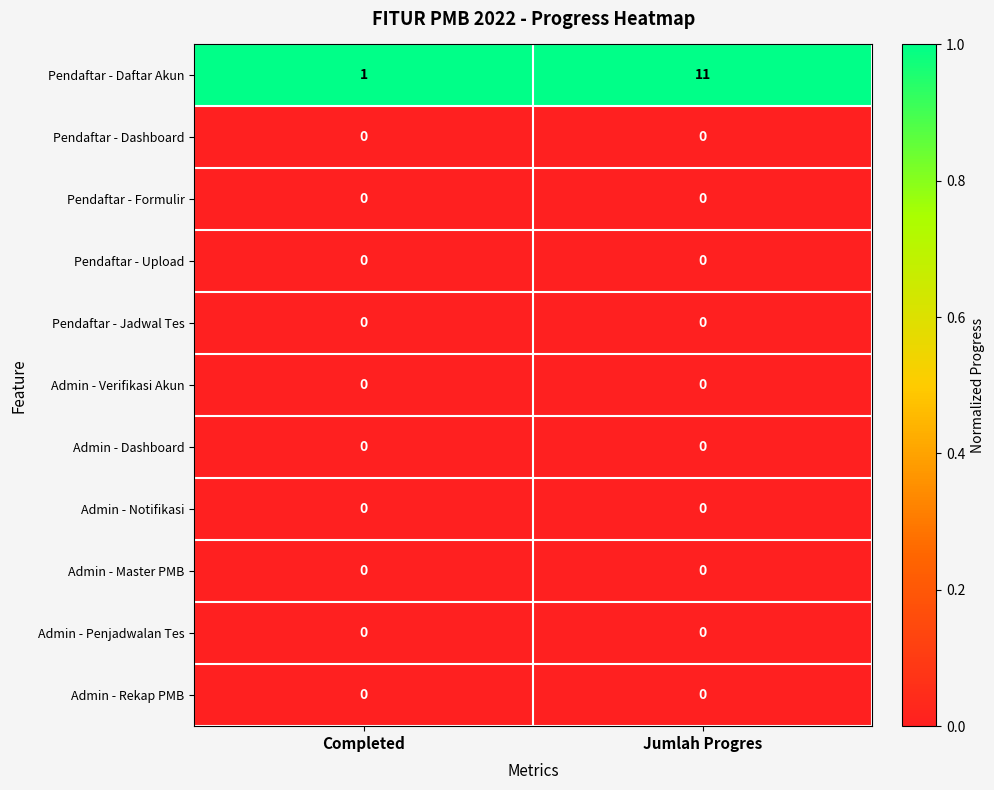

Which series has the widest spread of values?

Pendaftar - Daftar Akun